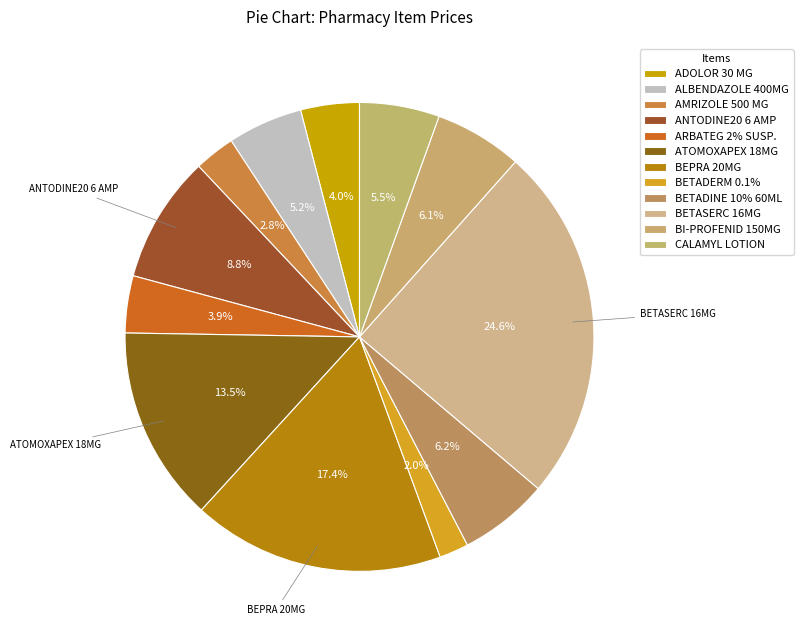

What is the smallest slice in the pie chart?

BETADERM 0.1%